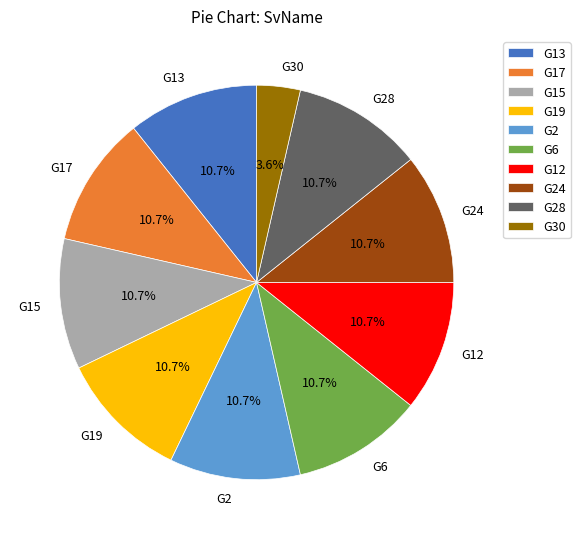

Which slice is the smallest?

G30